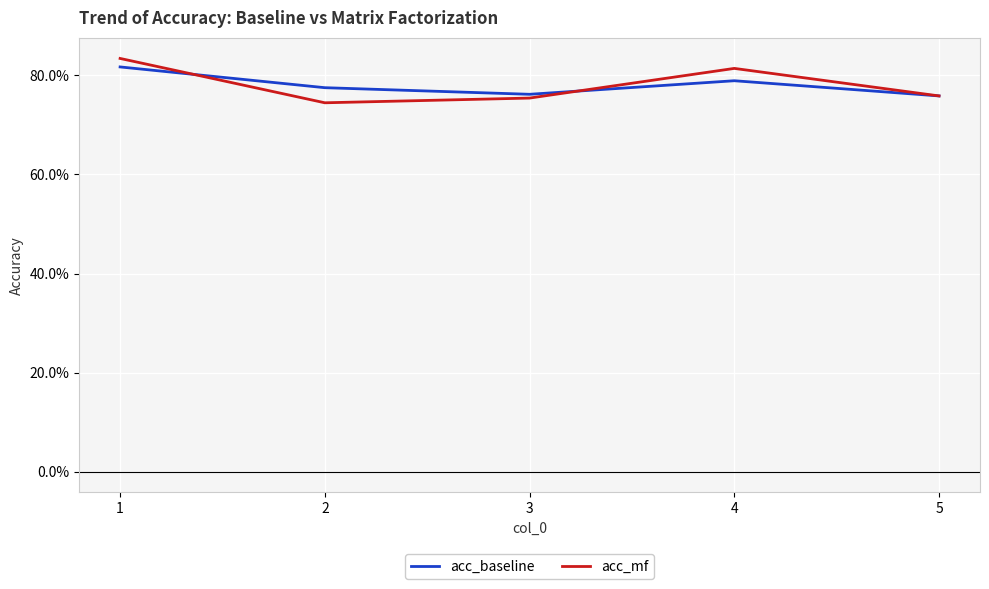

True or false: acc_mf has a value of 1.3 at 4.

False